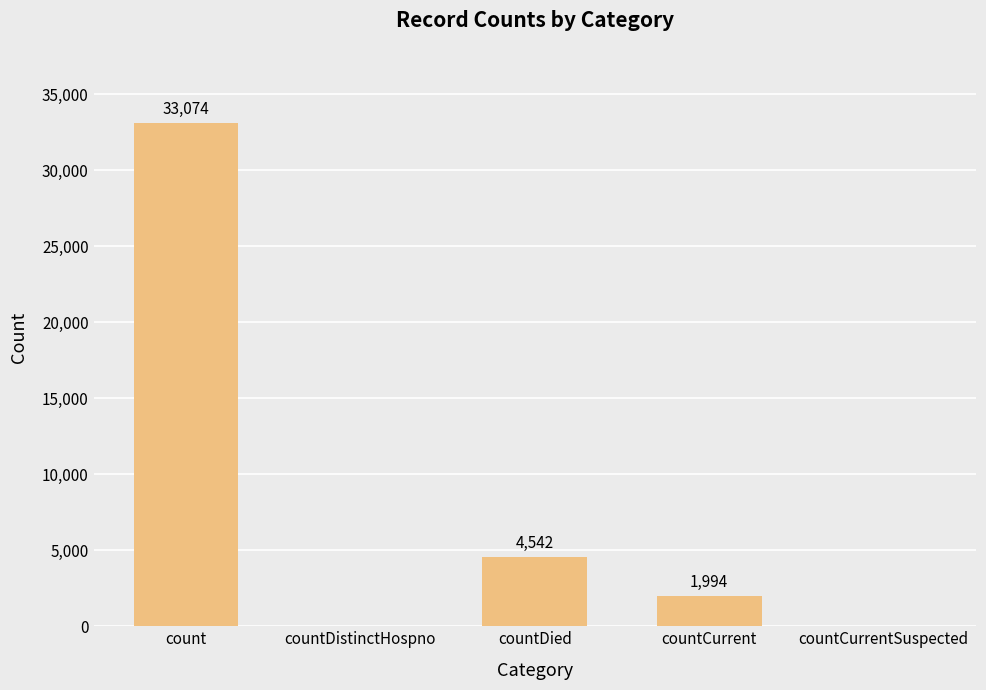

True or false: the data shows 0 at countDistinctHospno.

True